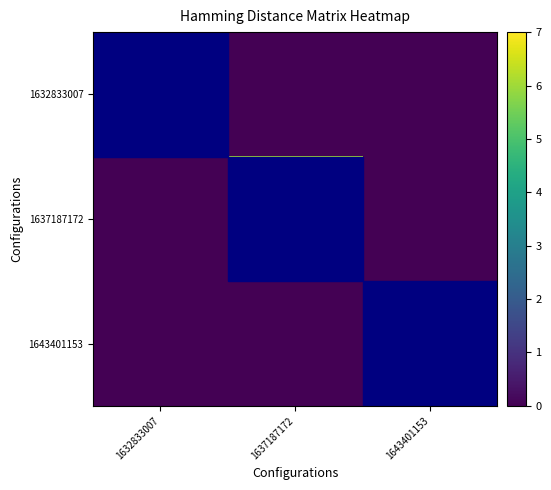

Reading left to right, extract all data points from this chart.

1632833007: 1632833007=0	1637187172=0	1643401153=0
1637187172: 1632833007=0	1637187172=6	1643401153=0
1643401153: 1632833007=0	1637187172=0	1643401153=0